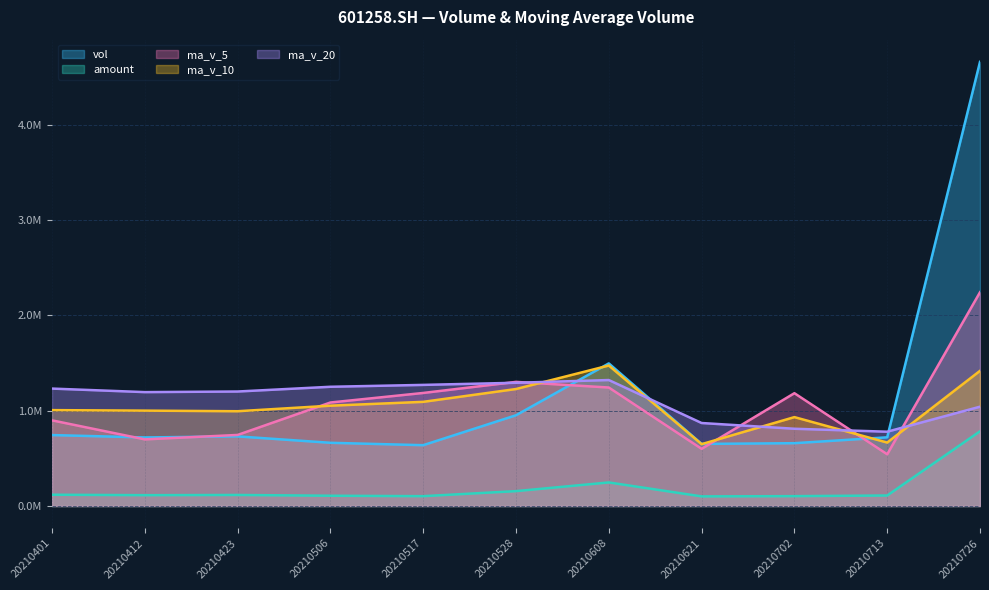

Rank the categories by vol value from highest to lowest.

20210726, 20210608, 20210528, 20210401, 20210423, 20210713, 20210412, 20210506, 20210702, 20210621, 20210517